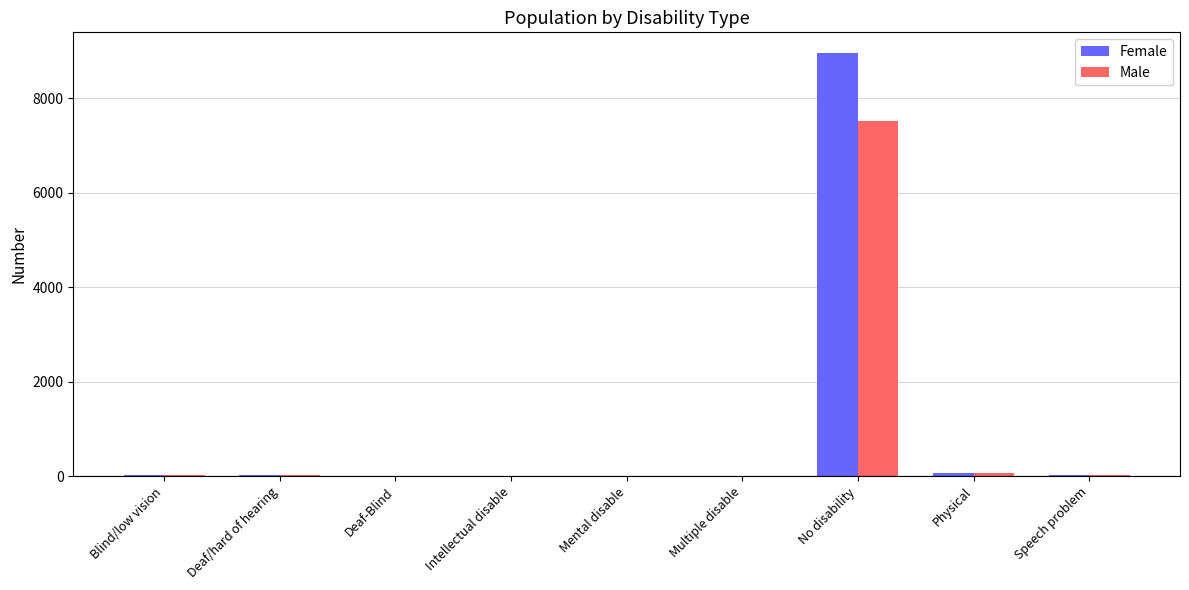

The value of Male at No disability is 7514. True or false?

True